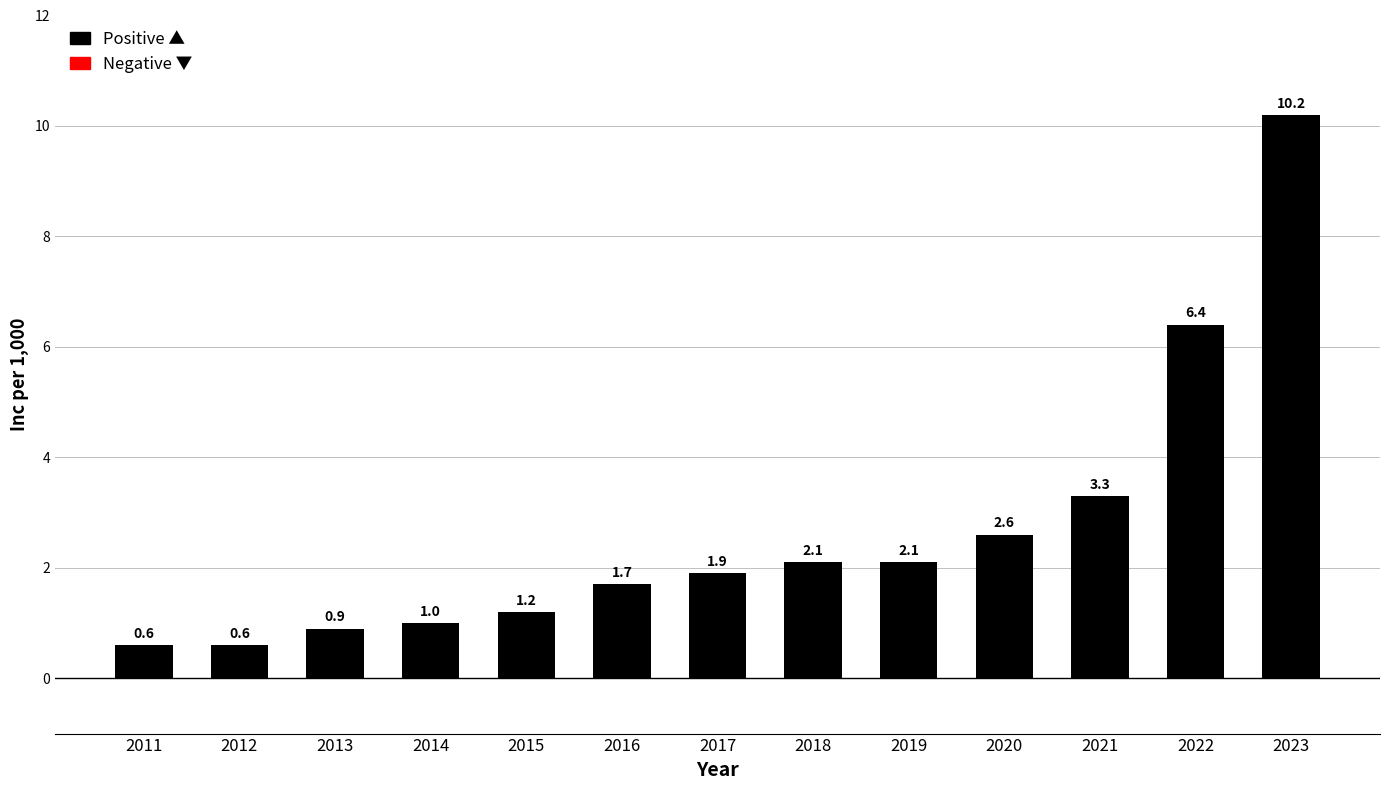

What is the minimum value shown in the chart?

0.6